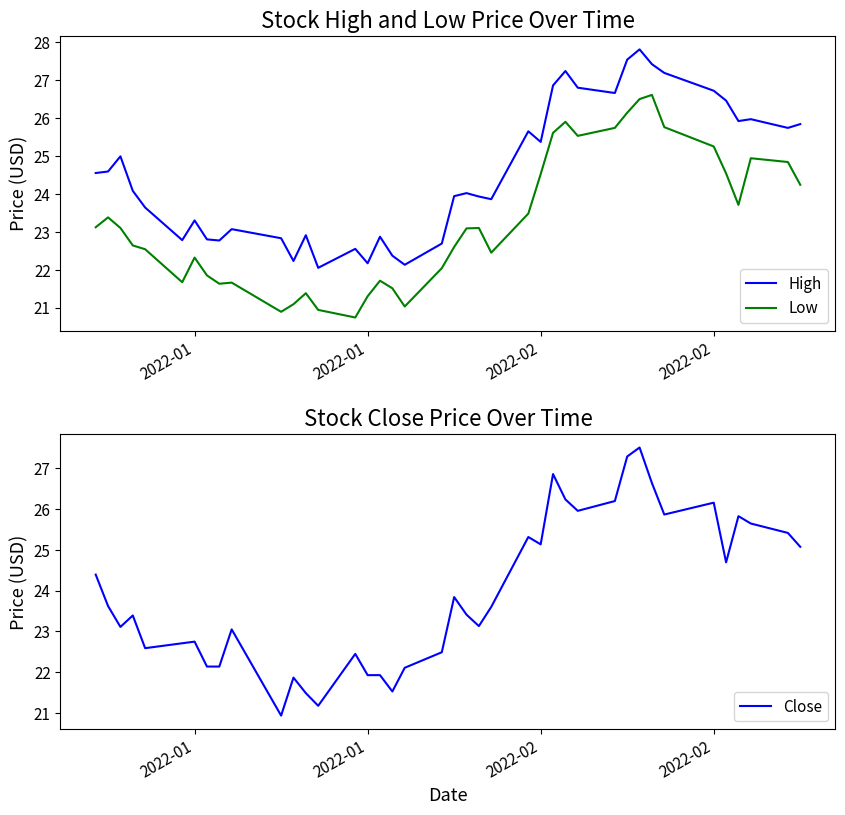

Is it true that High equals 39.0 at 27?

False